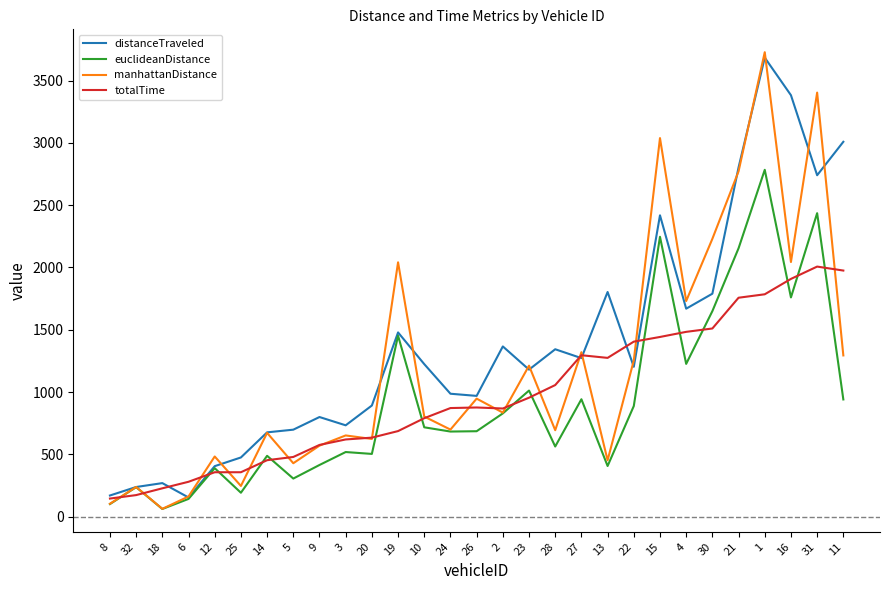

Which label corresponds to the largest value in the chart?

1